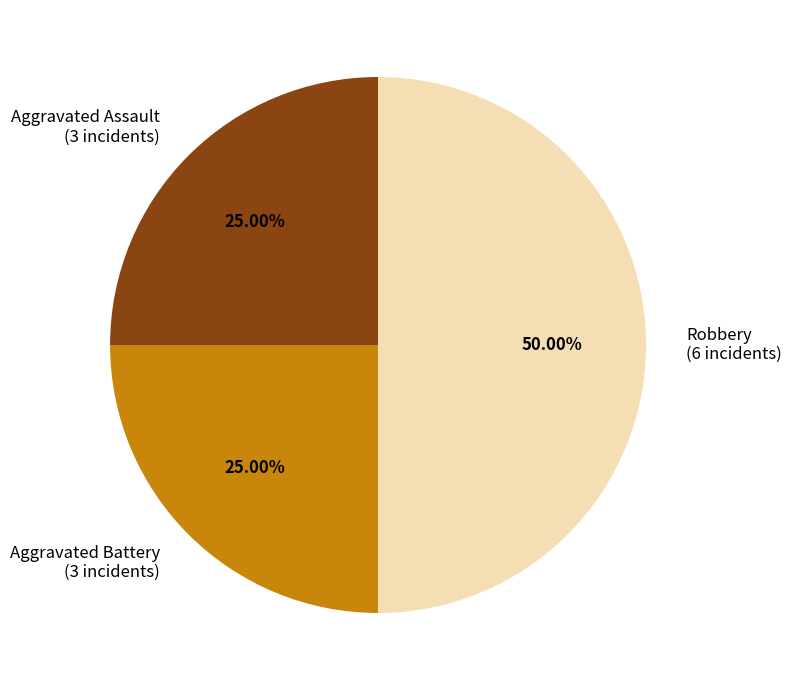

Approximately how many times larger is the value at Aggravated Battery (3 incidents) compared to Robbery (6 incidents)?

0.5